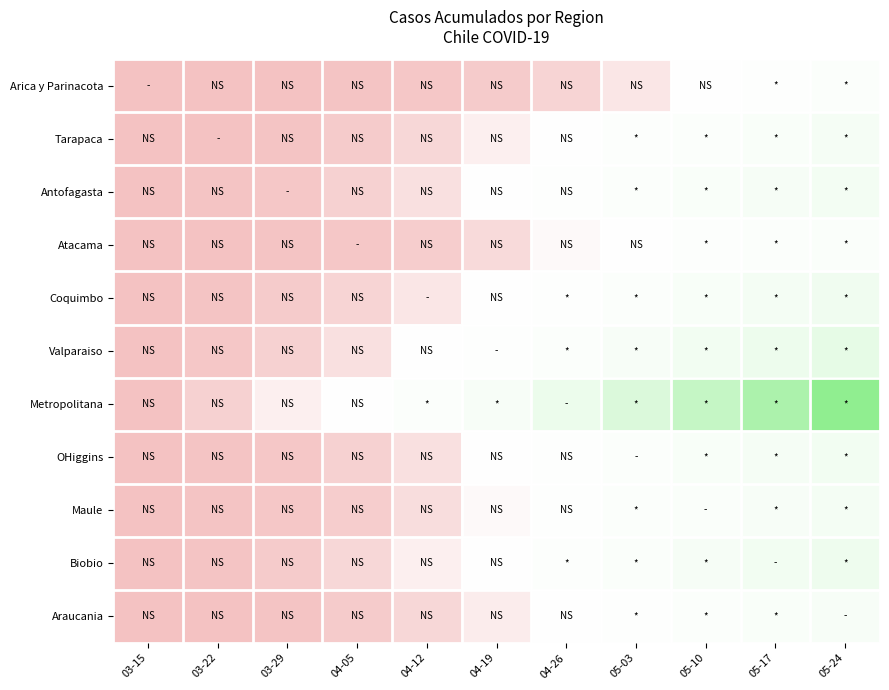

Which series changed the most between 04-05 and 05-17?

Metropolitana